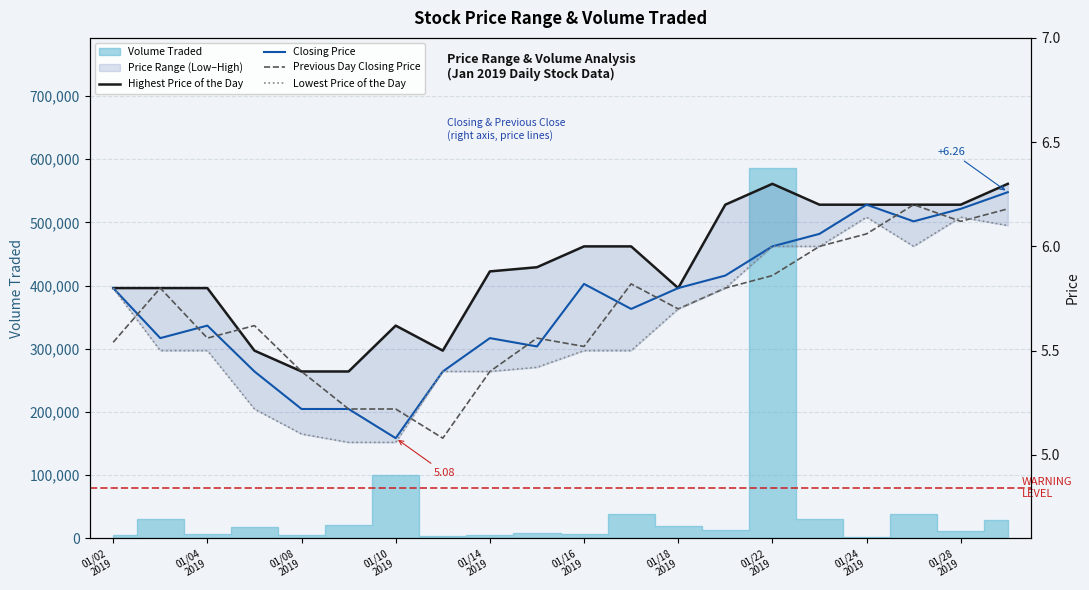

What is the greatest value displayed?

6.3